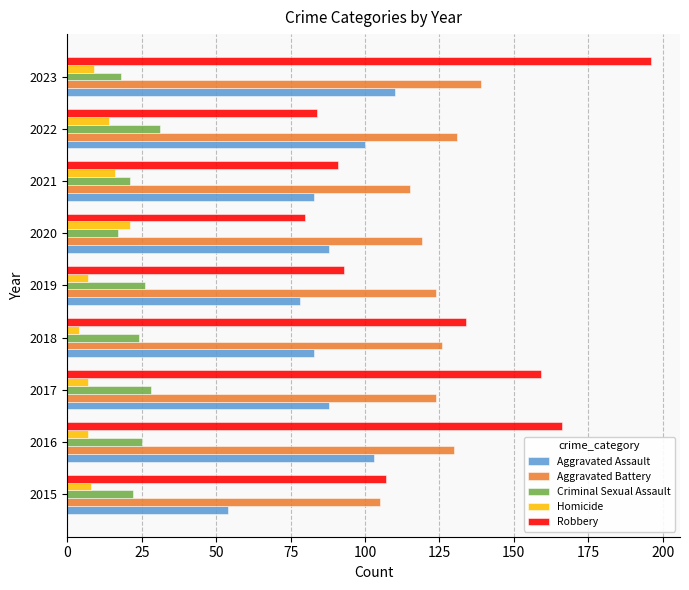

Rank the series by their maximum value, from highest to lowest.

Robbery, Aggravated Battery, Aggravated Assault, Criminal Sexual Assault, Homicide